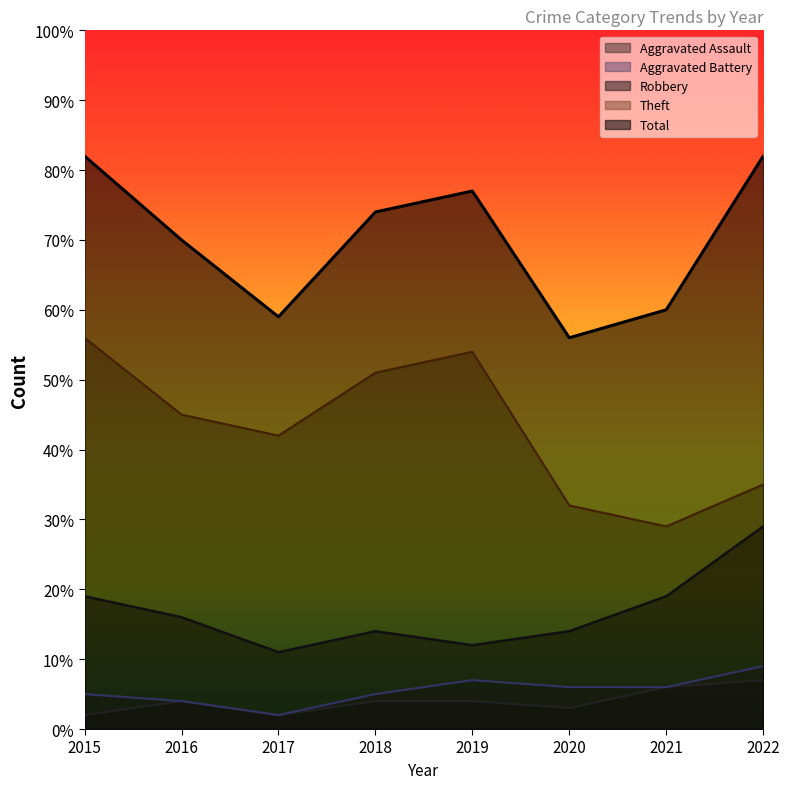

Rank the categories by Theft value from highest to lowest.

2015, 2019, 2018, 2016, 2017, 2022, 2020, 2021